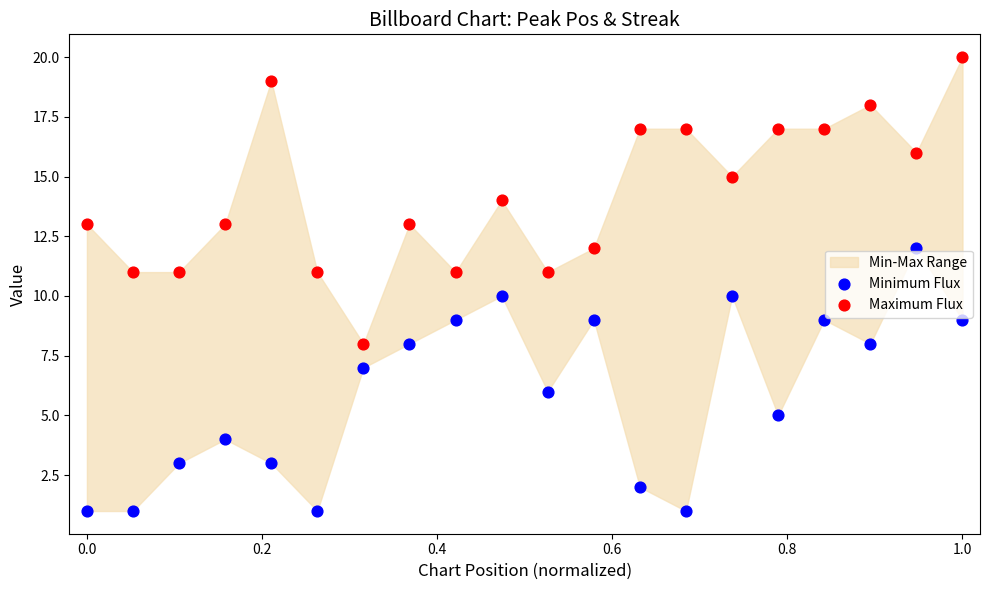

Which series has the largest Y range (max minus min)?

Maximum Flux